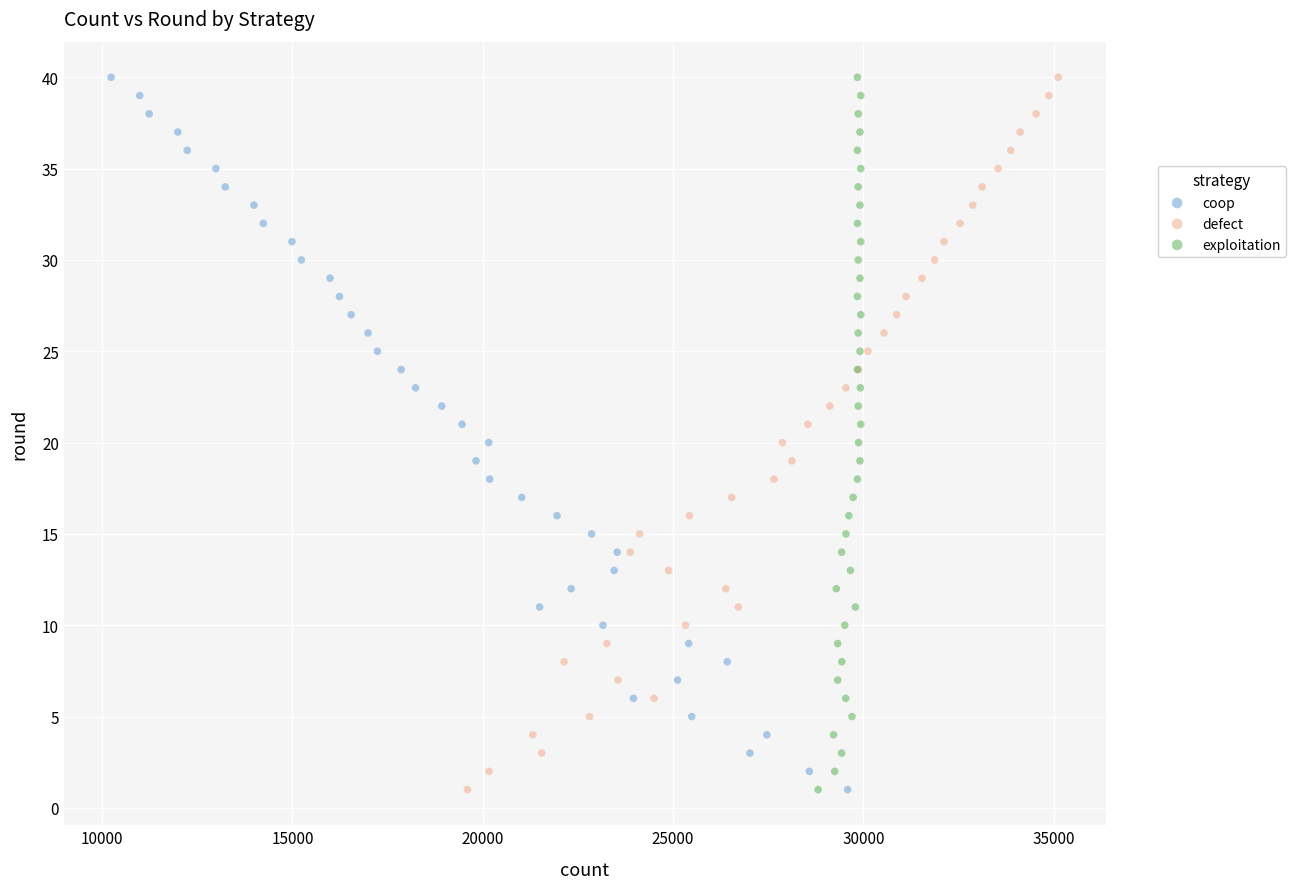

What are all the series names shown in the legend?

coop, defect, exploitation